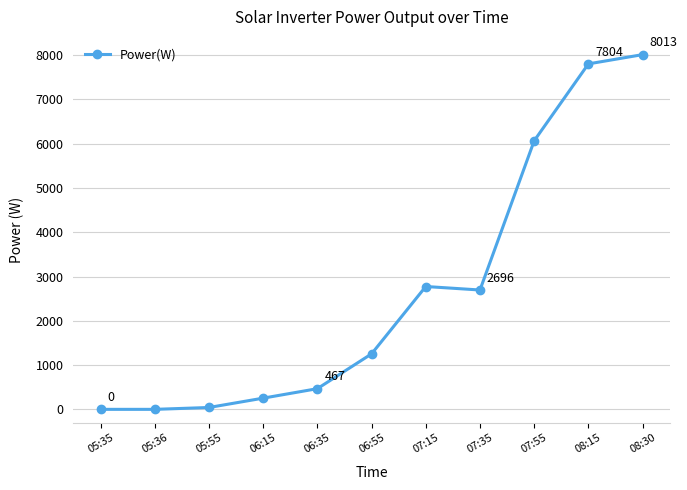

At which label is the value closest to 4006?

07:15